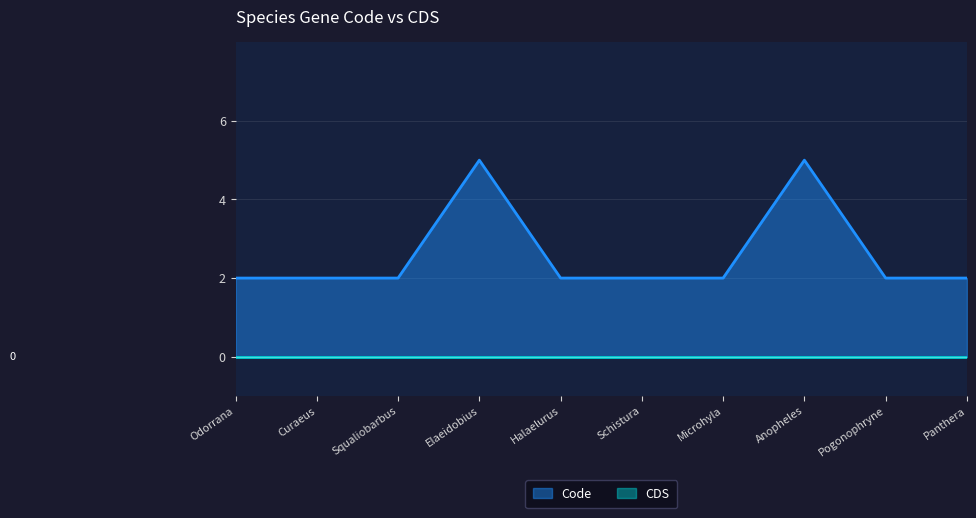

What is the greatest value displayed?

5